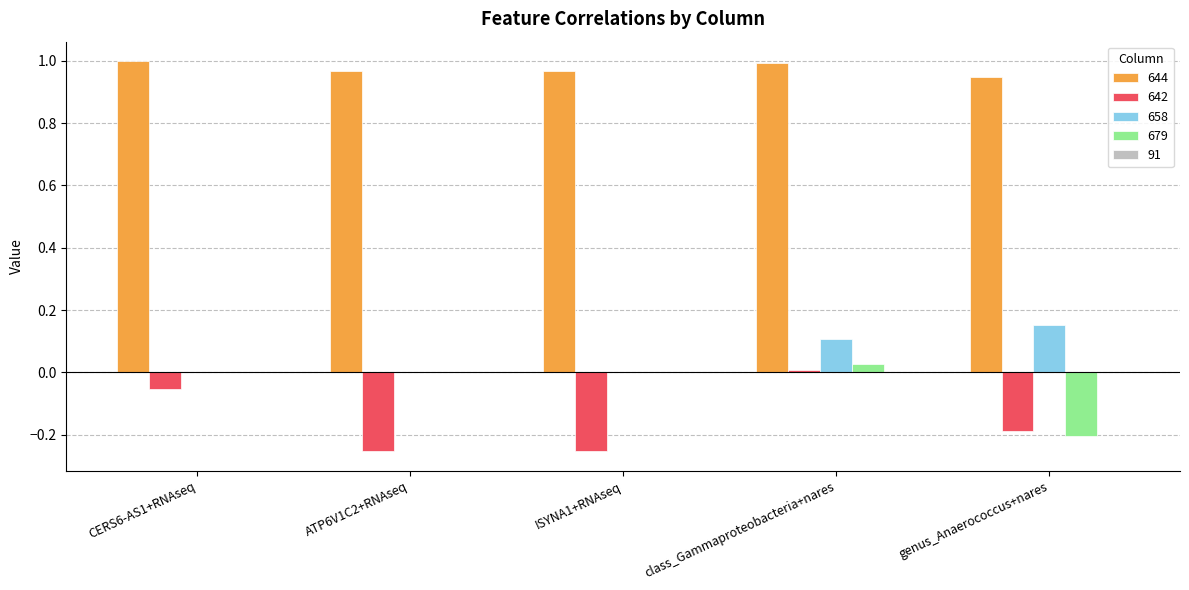

True or false: 658 has a value of 0.0 at CERS6-AS1+RNAseq.

True